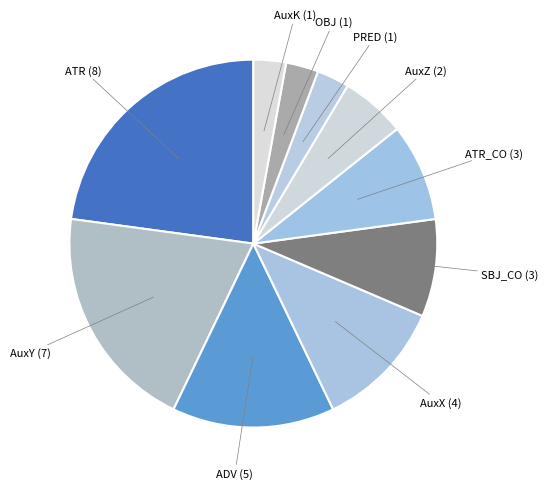

Do ADV (5) and AuxK (1) together represent more than half of the pie?

No